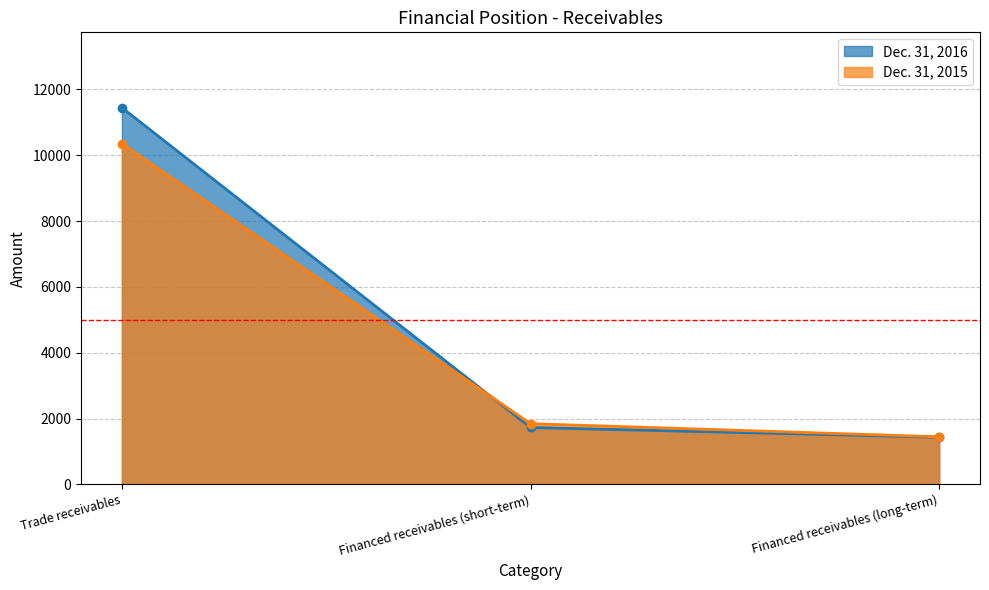

Which has a higher value, Financed receivables (short-term) or Trade receivables?

Trade receivables